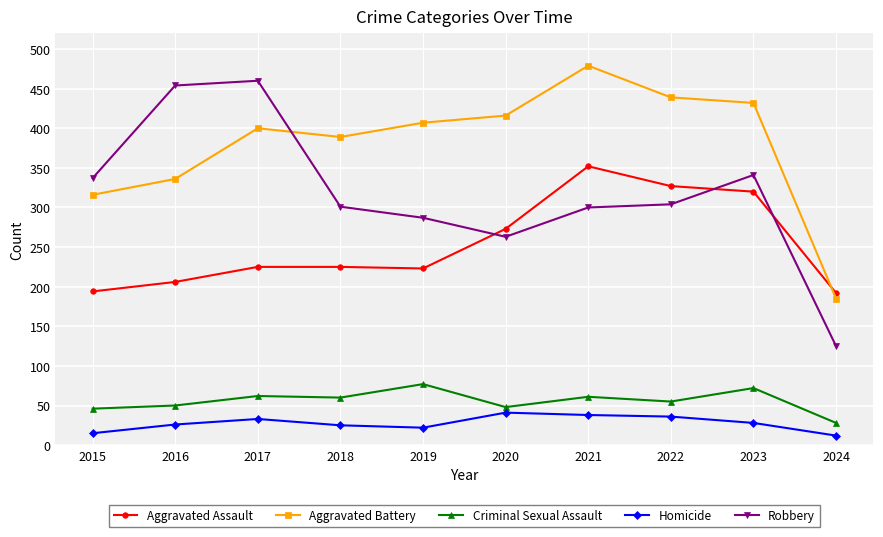

How many lines are shown in the chart?

5